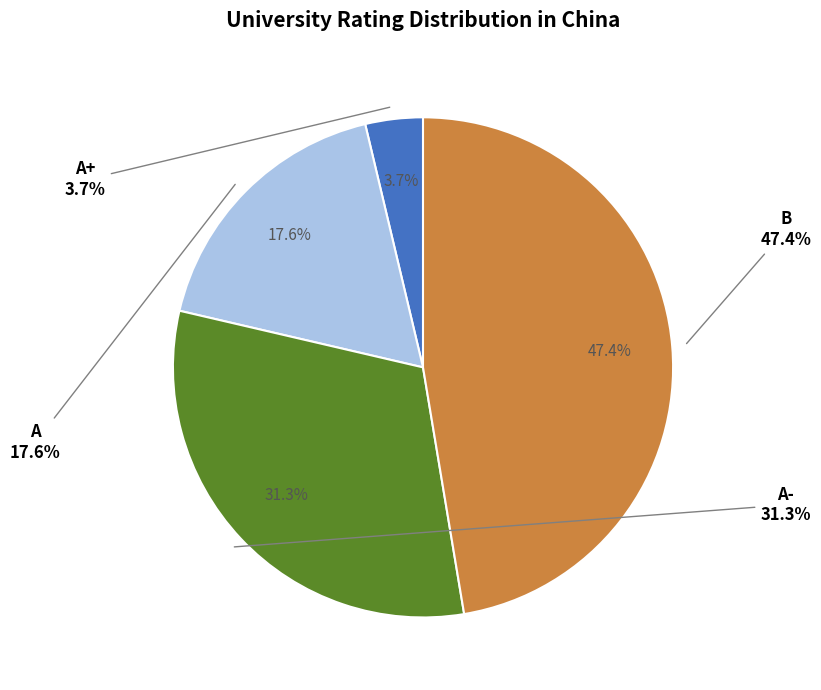

Is it true that B is 47% of the pie?

True